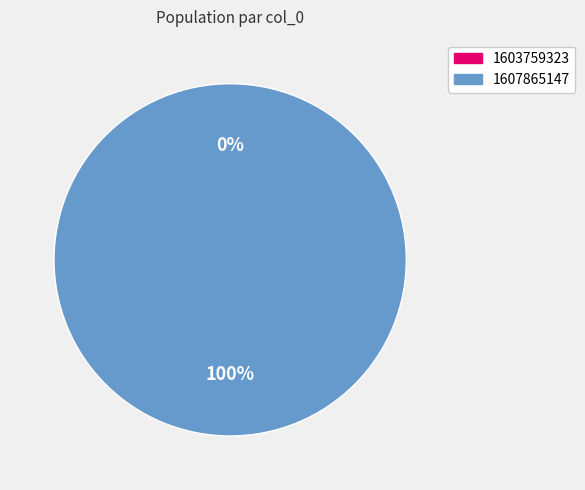

Which slice is the largest?

1607865147